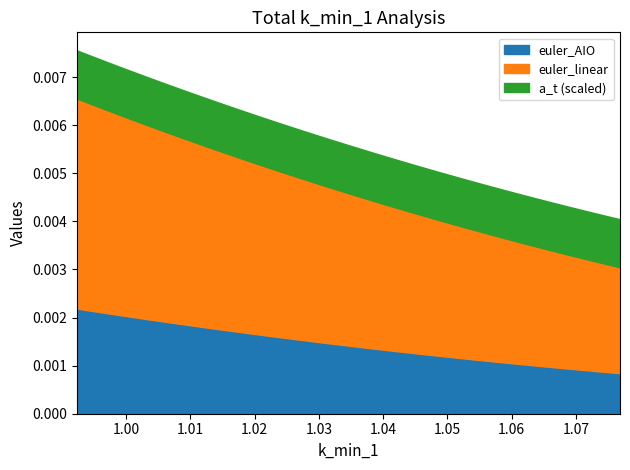

Does the chart have visible grid lines?

No